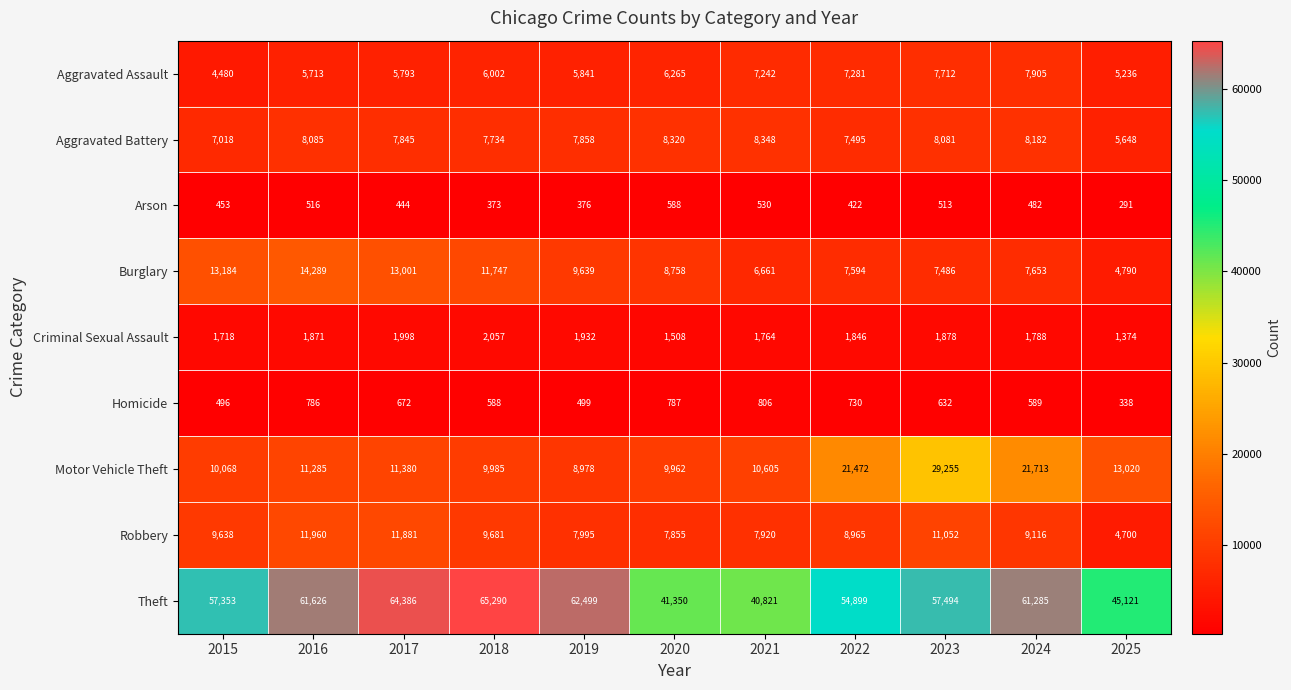

What is the minimum value shown in the chart?

291